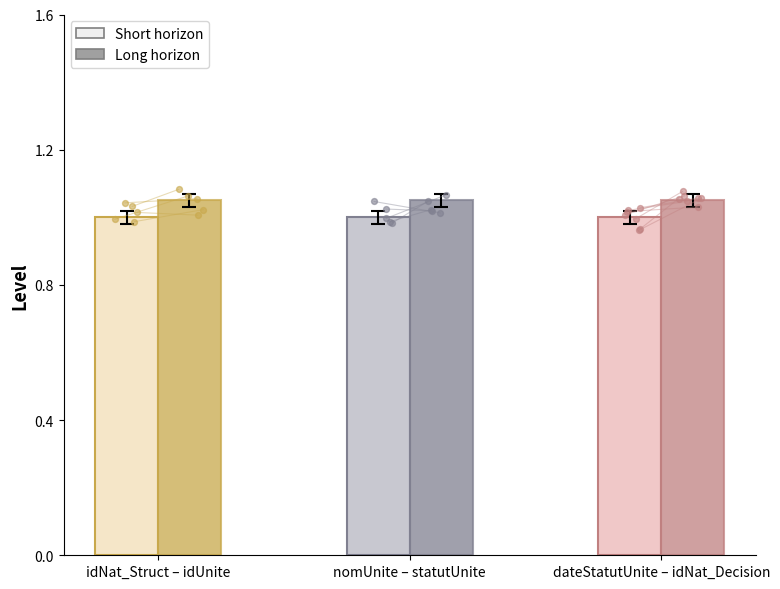

Which series has the largest total across all categories?

Long horizon